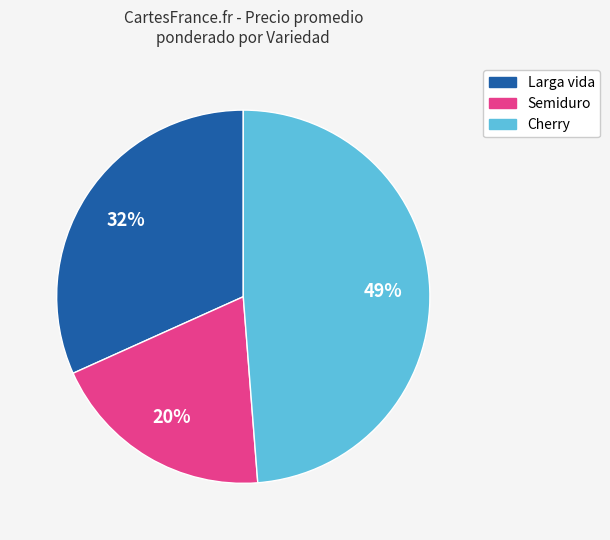

True or false: Cherry accounts for 27% of the total.

False